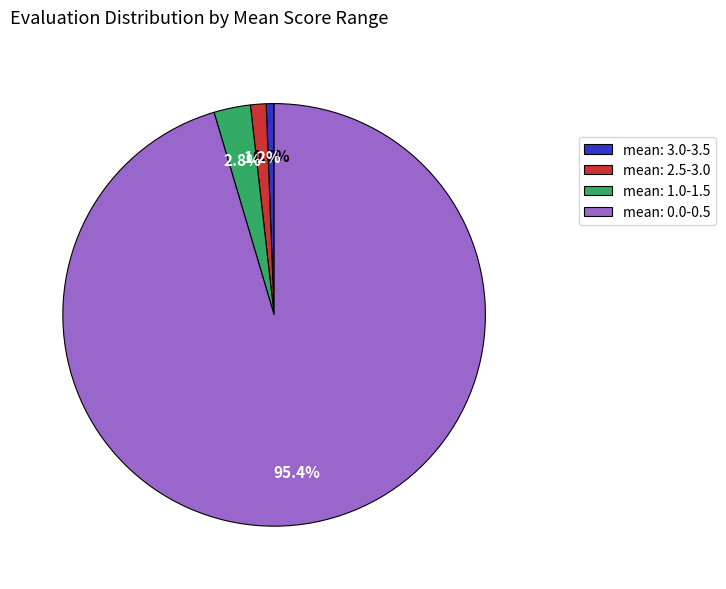

Combined, what portion of the pie is mean: 1.0-1.5 and mean: 0.0-0.5?

98.2%